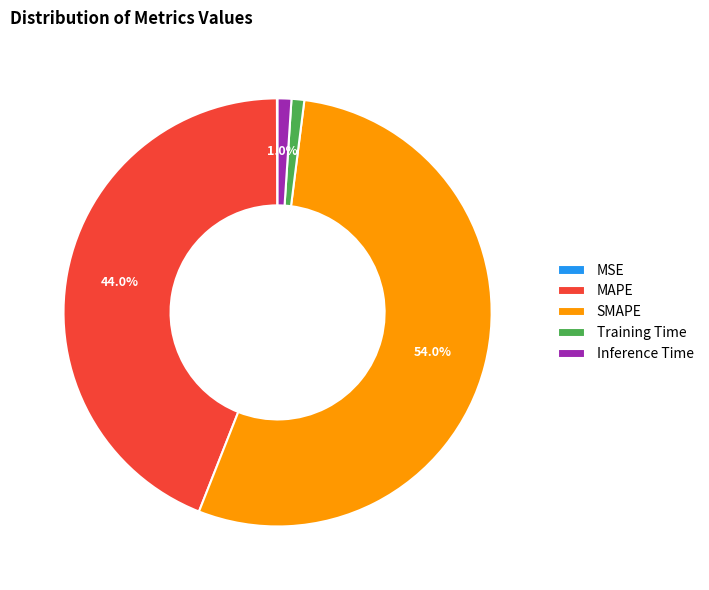

To the nearest percent, what portion does Training Time represent?

1%